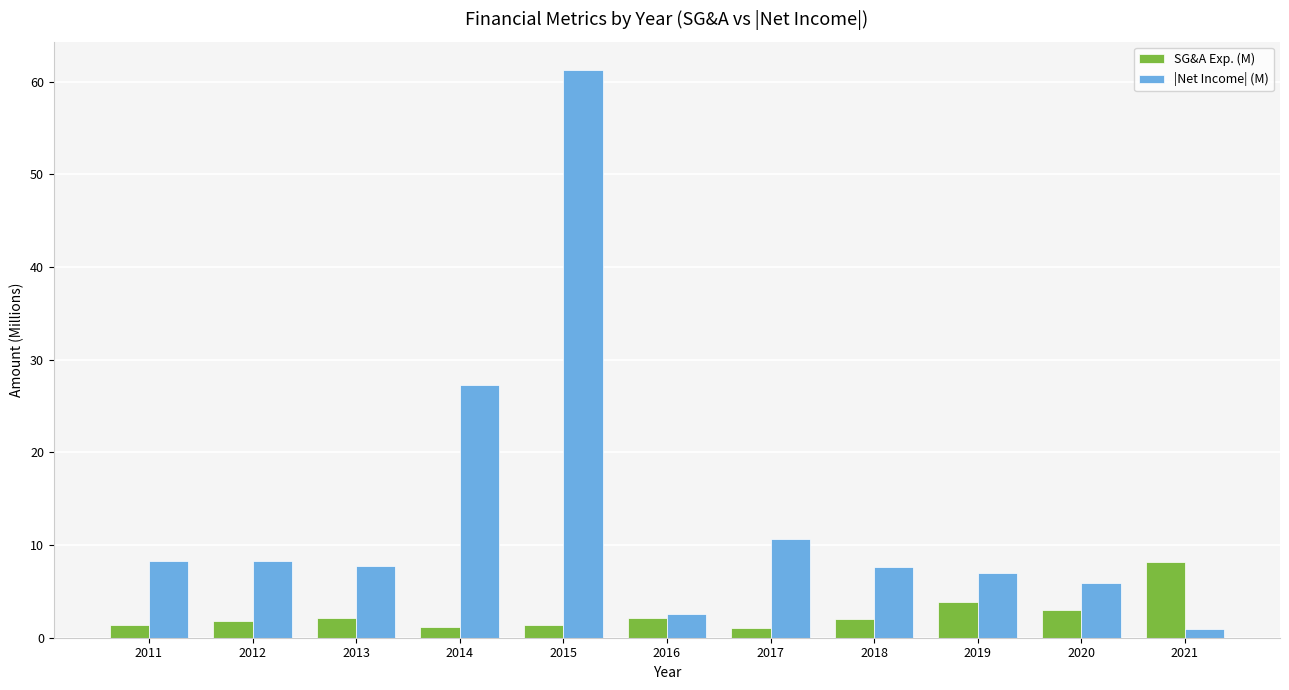

How many bars are there in total?

22